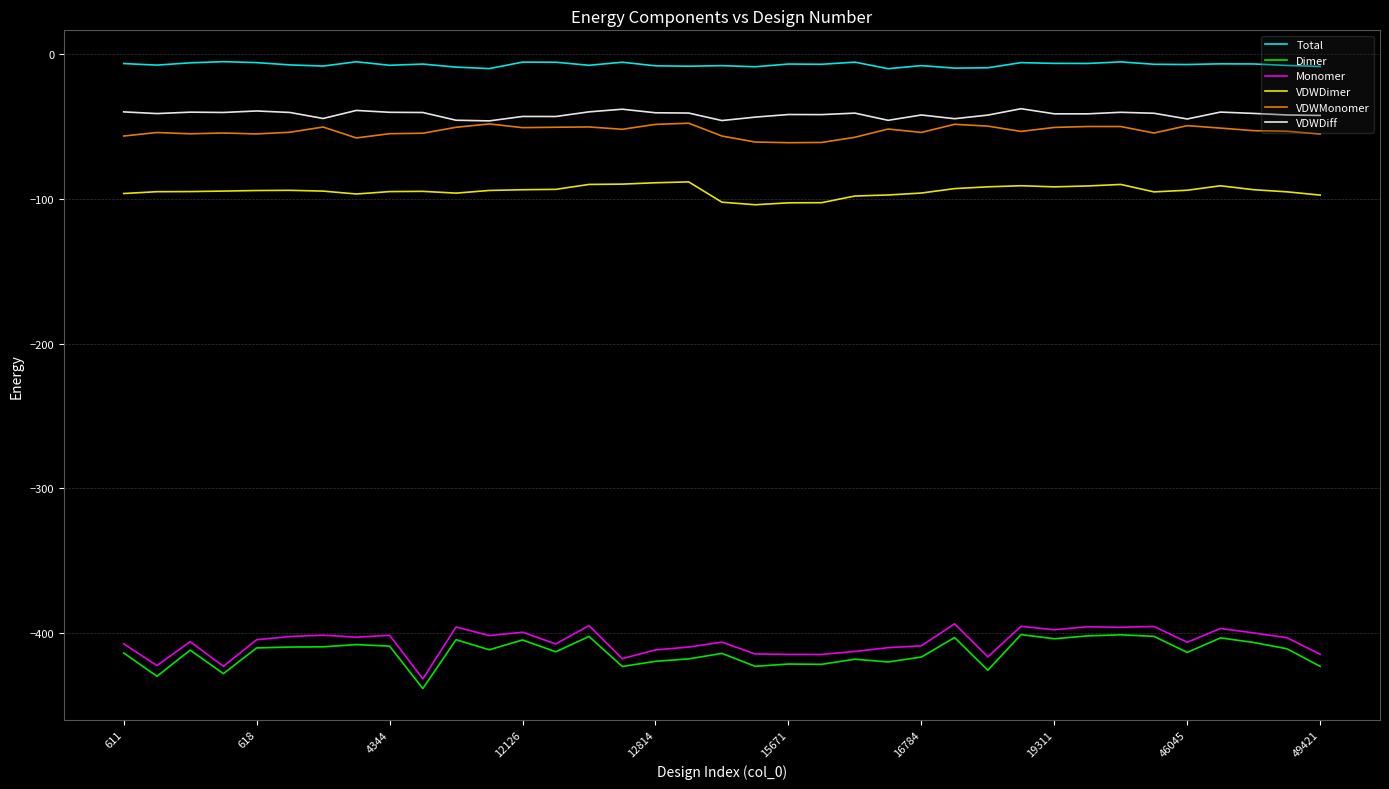

Does the chart display data point markers on the line(s)?

No